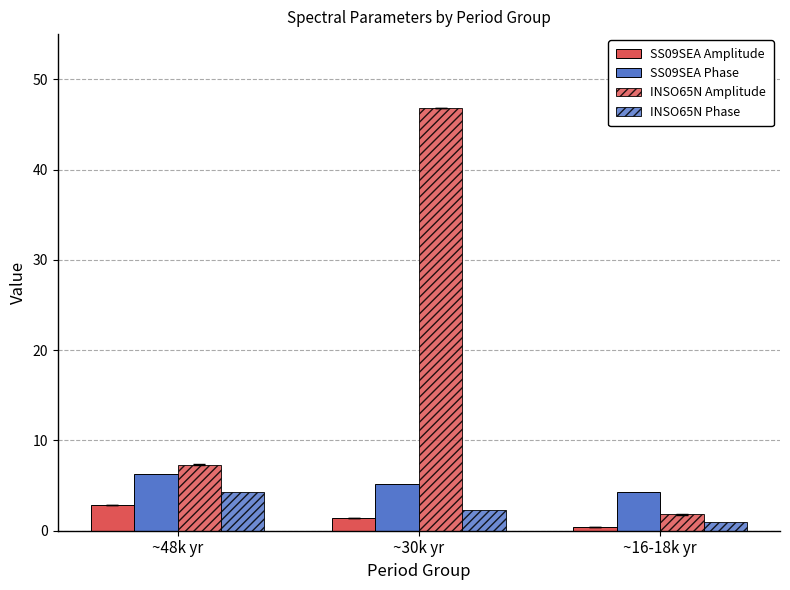

Reading right to left, extract all data points from this chart.

SS09SEA Amplitude: 0.4	1.4	2.9
SS09SEA Phase: 4.3	5.2	6.2
INSO65N Amplitude: 1.8	46.8	7.3
INSO65N Phase: 1.0	2.4	4.3